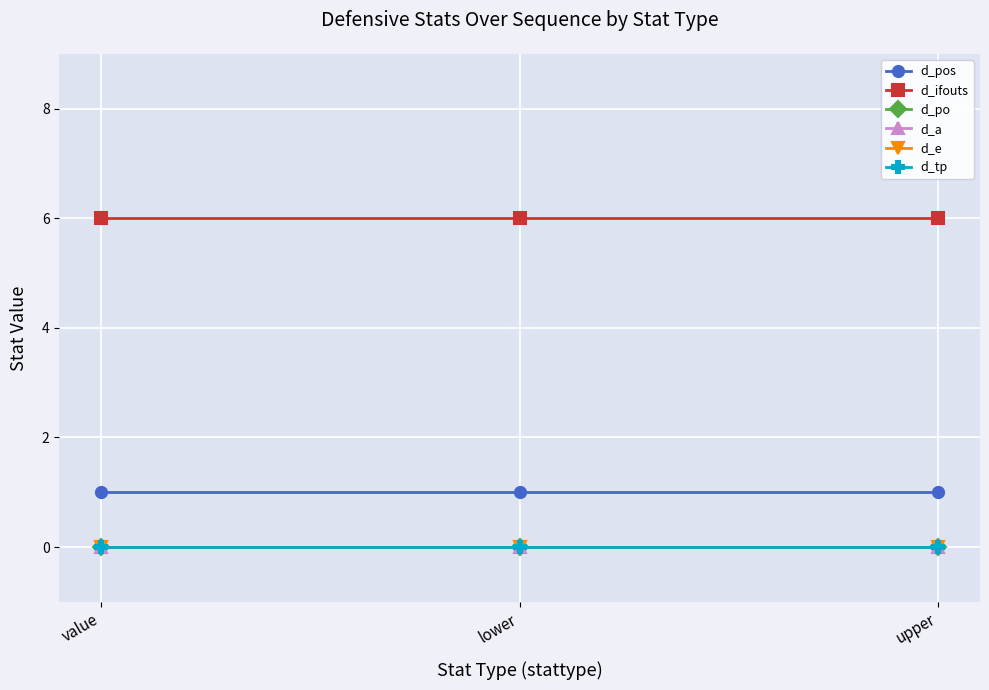

Reading left to right, transcribe all the data shown in this chart.

d_pos: 1	1	1
d_ifouts: 6	6	6
d_po: 0	0	0
d_a: 0	0	0
d_e: 0	0	0
d_tp: 0	0	0